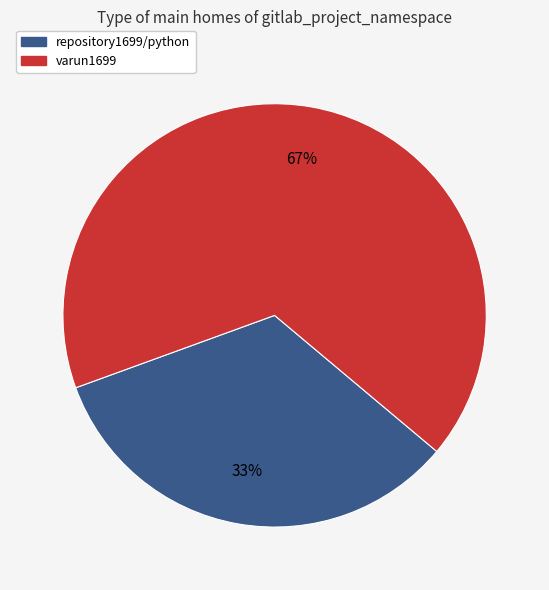

Which slice is the smallest?

repository1699/python